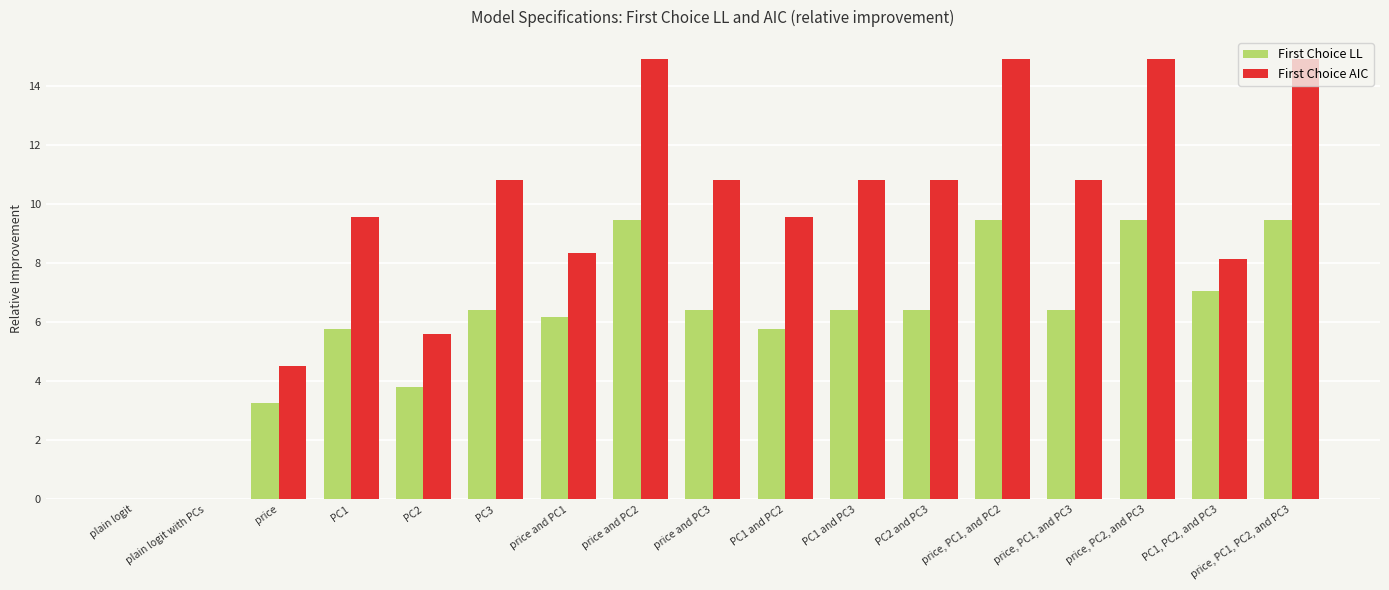

How many data points does each series have?

17